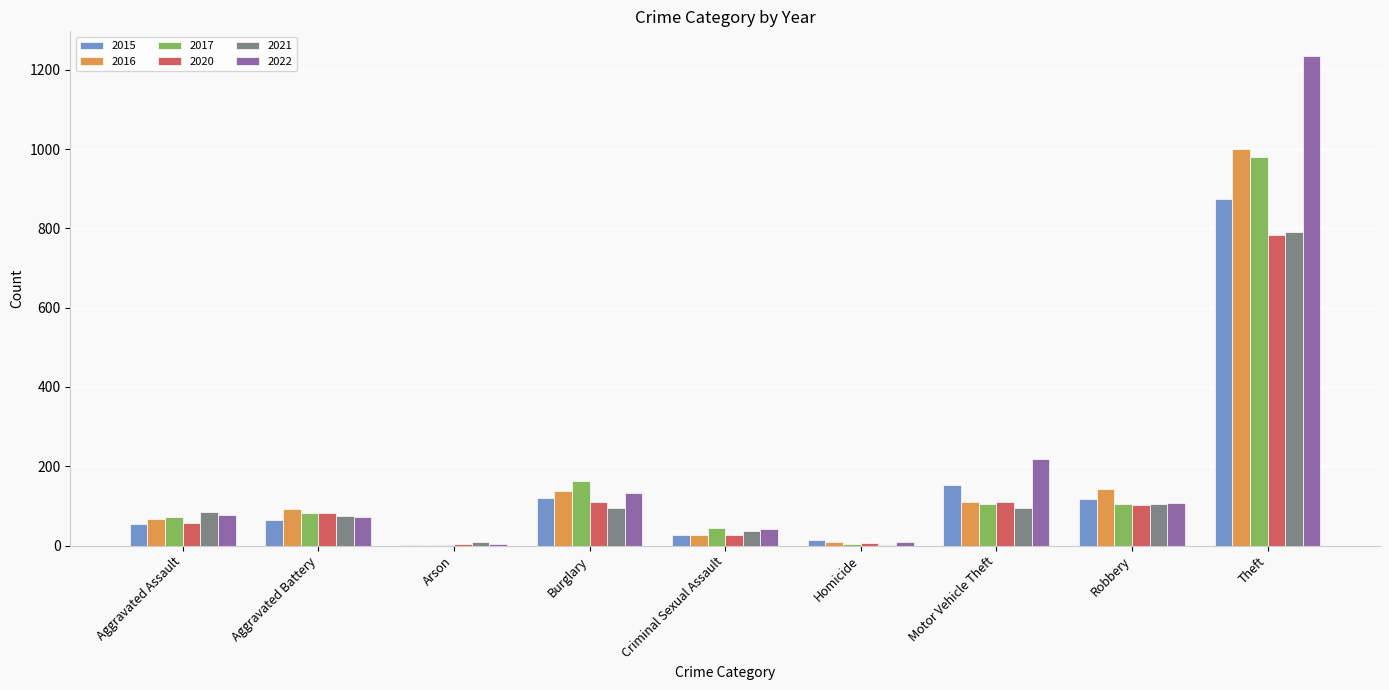

What is the average value of the 2021 series?

144